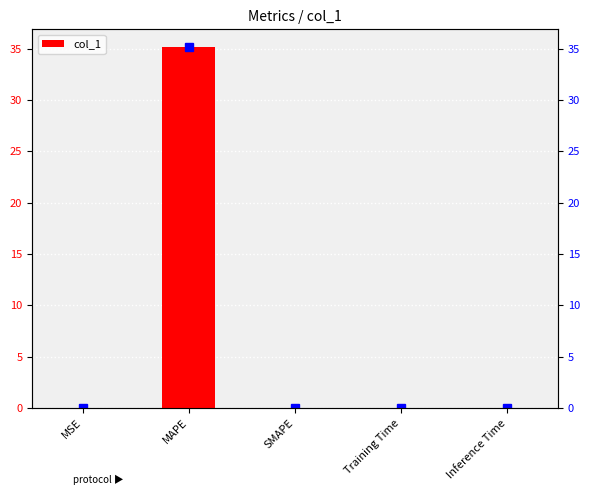

Reading right to left, list all the values displayed in this chart.

0.0	0.0	0.0	35.1	0.0